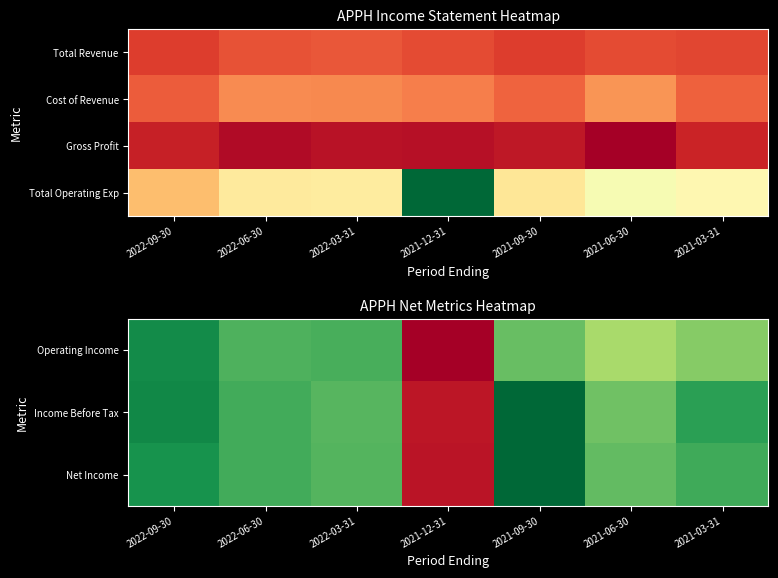

The Total Operating Exp series shows 23400 at 2022-09-30. True or false?

True